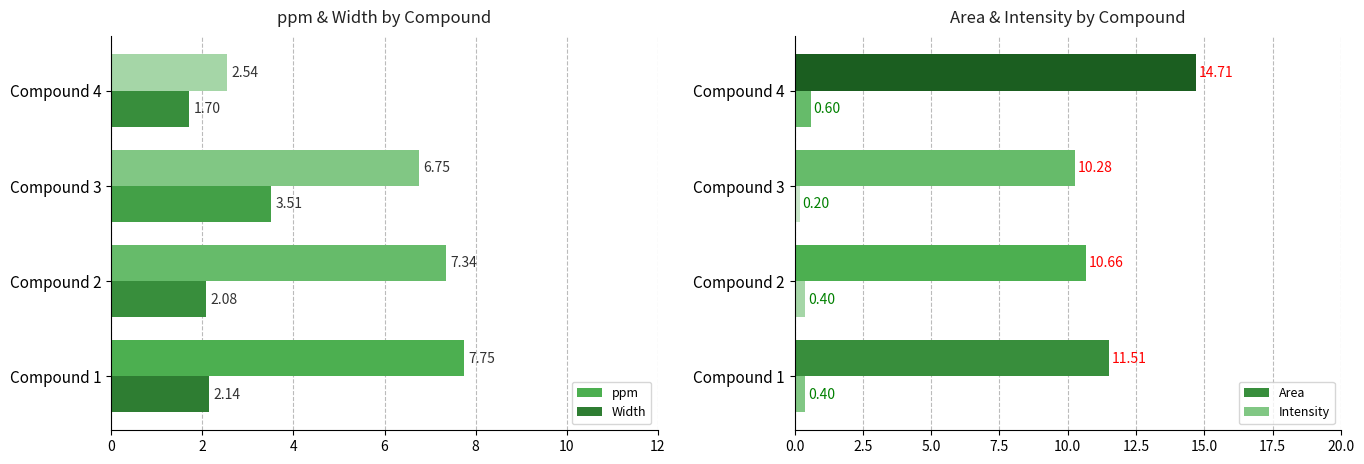

Reading right to left, extract all data points from this chart.

ppm: 2.5	6.8	7.3	7.8
Width: 1.7	3.5	2.1	2.1
Area: 14.7	10.3	10.7	11.5
Intensity: 0.6	0.2	0.4	0.4